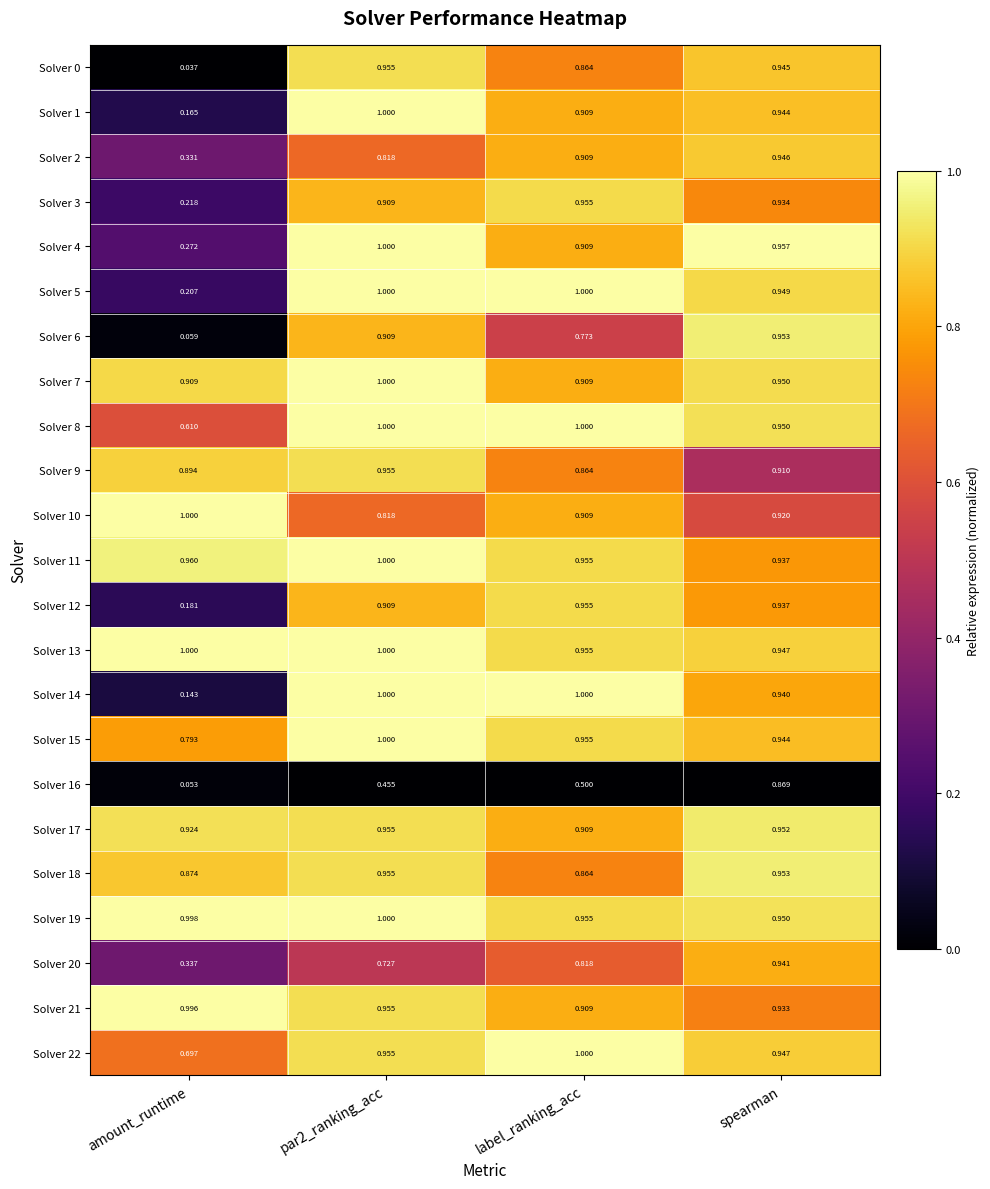

What is the total value across all series at label_ranking_acc?

20.8